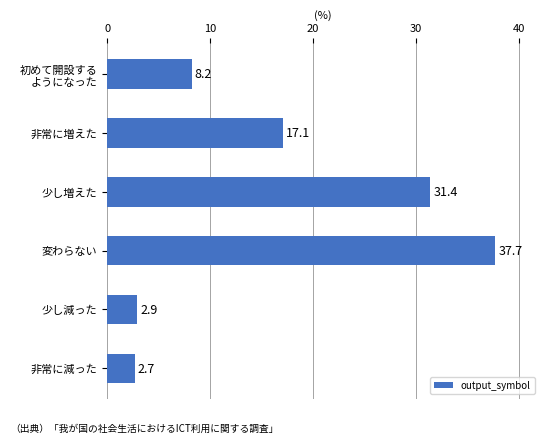

What is the label of the 5th bar from the top?

少し減った